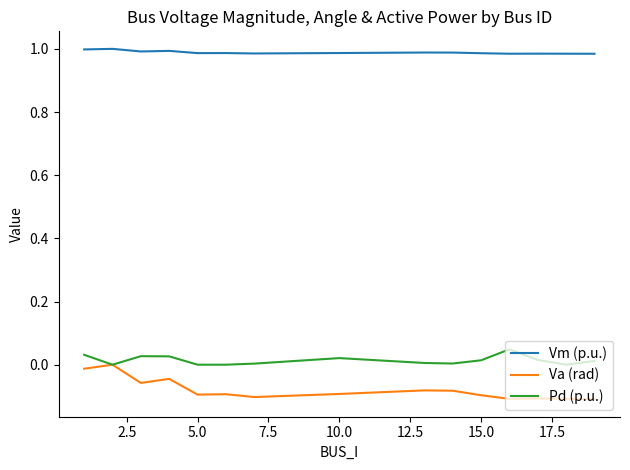

True or false: Vm (p.u.) and Va (rad) cross at least once.

False